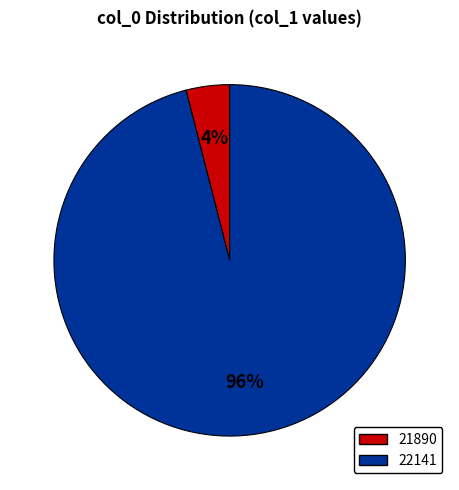

Combined, do 22141 and 21890 account for over 50%?

Yes